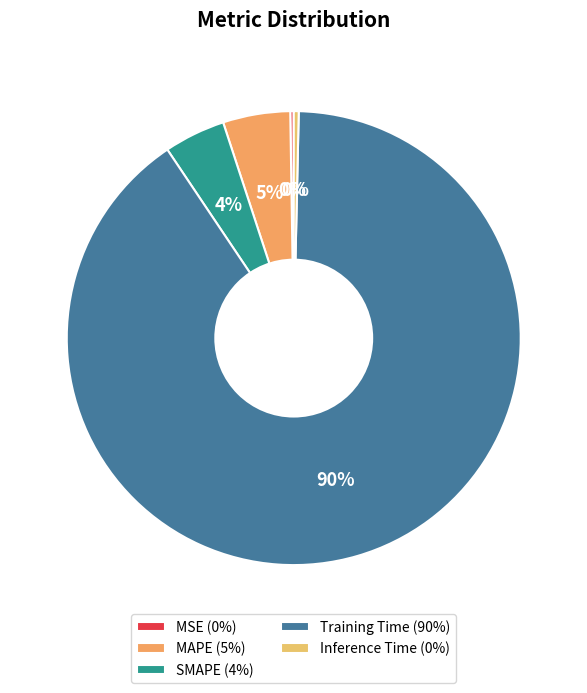

To the nearest percent, what is the combined percentage of Training Time and MSE?

90%